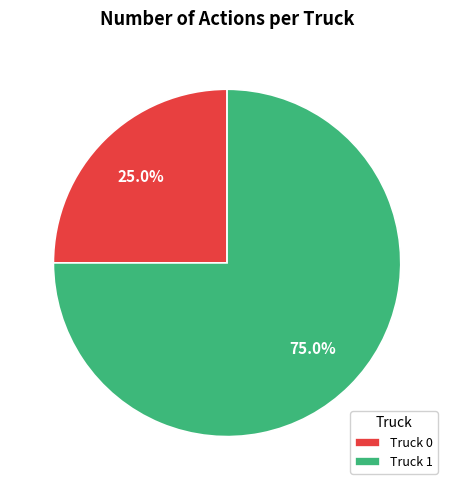

Which category has the biggest portion of the pie?

Truck 1